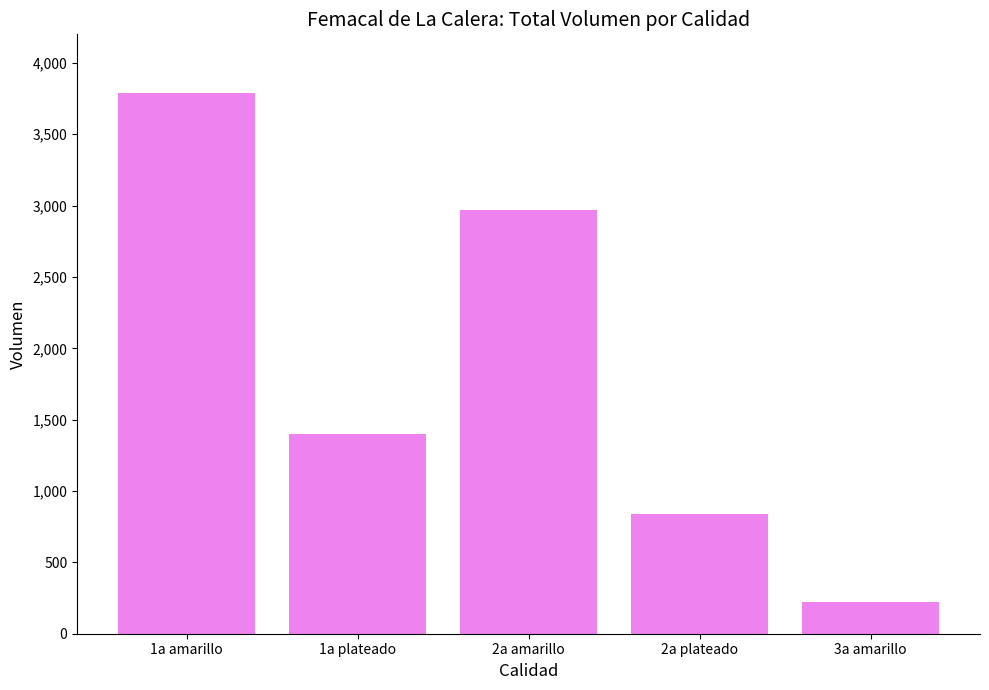

How many data points are less than 1402?

2